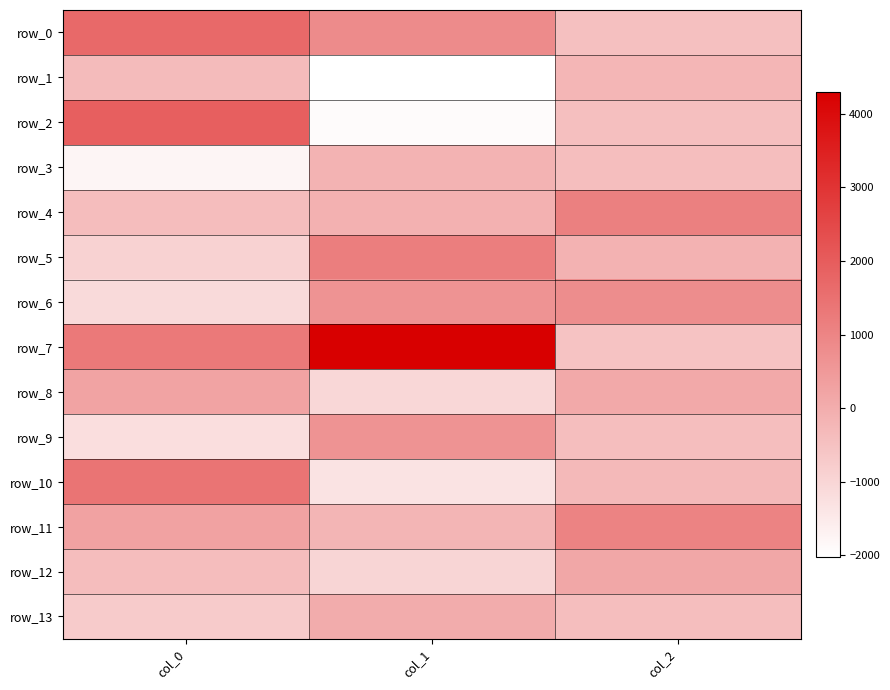

What is the lowest value of the row_4 series?

-375.6